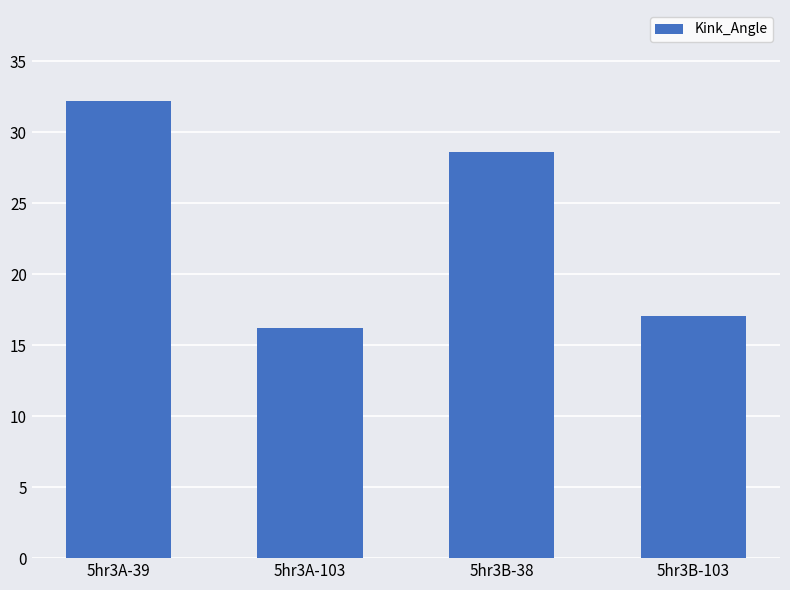

True or false: the data shows 54.1 at 5hr3A-39.

False